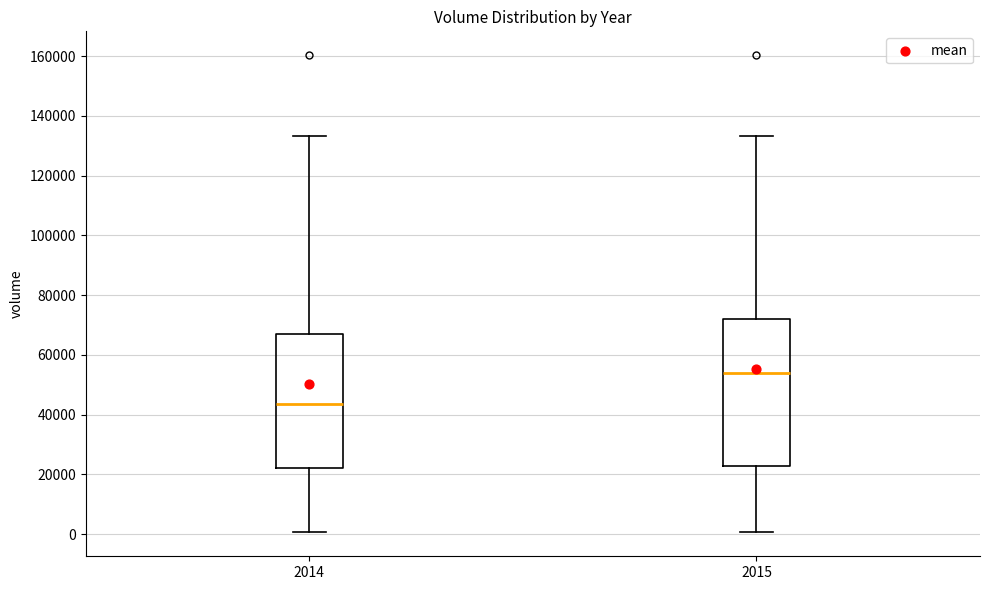

Comparing the boxes themselves (not the whiskers), which one is the tallest?

2015